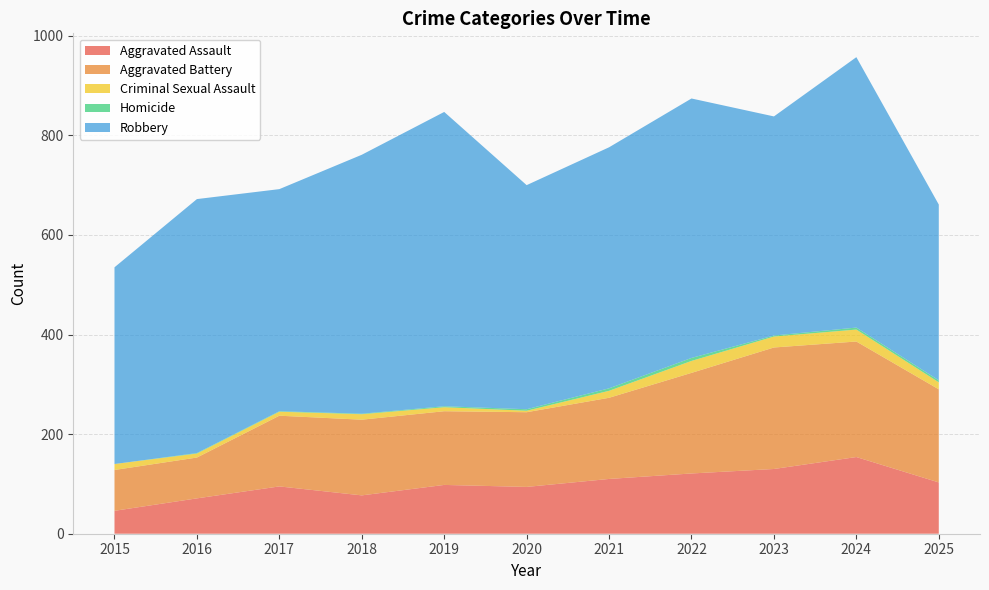

Reading right to left, what are all the values shown in this chart?

Aggravated Assault: 2025=103	2024=154	2023=130	2022=121	2021=110	2020=94	2019=98	2018=77	2017=95	2016=71	2015=46
Aggravated Battery: 2025=187	2024=232	2023=244	2022=202	2021=163	2020=150	2019=148	2018=152	2017=142	2016=82	2015=82
Criminal Sexual Assault: 2025=14	2024=24	2023=22	2022=24	2021=14	2020=3	2019=8	2018=11	2017=8	2016=8	2015=12
Homicide: 2025=4	2024=4	2023=2	2022=6	2021=5	2020=3	2019=2	2018=1	2017=1	2016=1	2015=0
Robbery: 2025=353	2024=543	2023=440	2022=521	2021=484	2020=450	2019=591	2018=520	2017=446	2016=510	2015=395